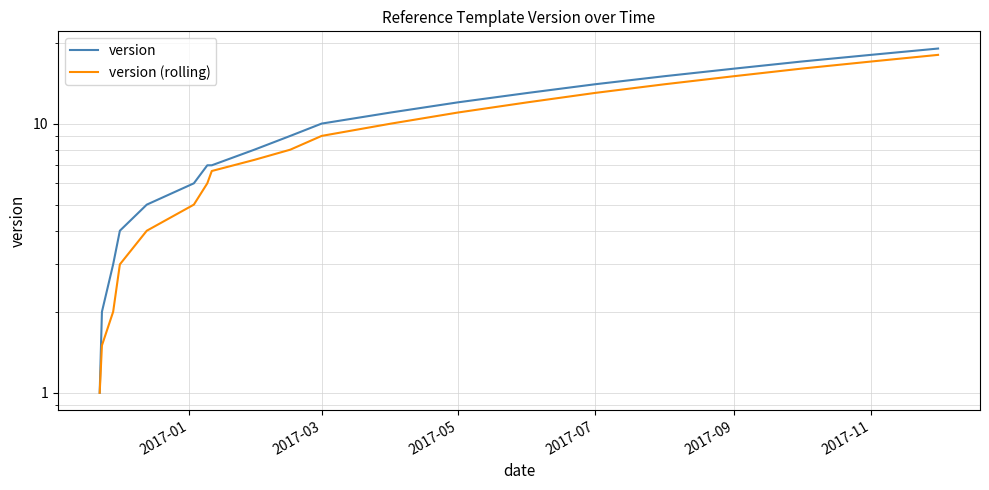

Rank the series by their maximum value, from highest to lowest.

version, version (rolling)